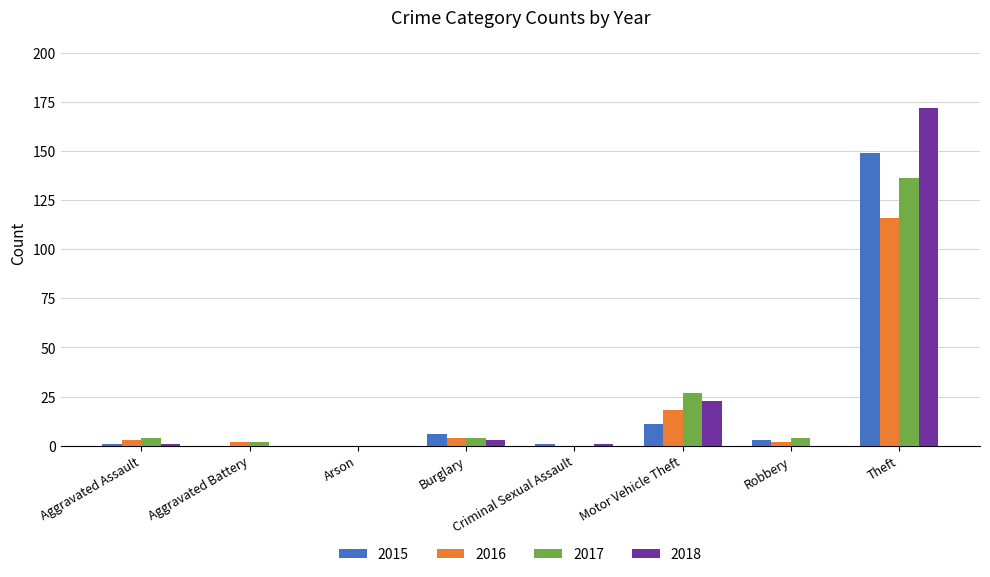

Reading left to right, list all the values displayed in this chart.

2015: 1	0	0	6	1	11	3	149
2016: 3	2	0	4	0	18	2	116
2017: 4	2	0	4	0	27	4	136
2018: 1	0	0	3	1	23	0	172